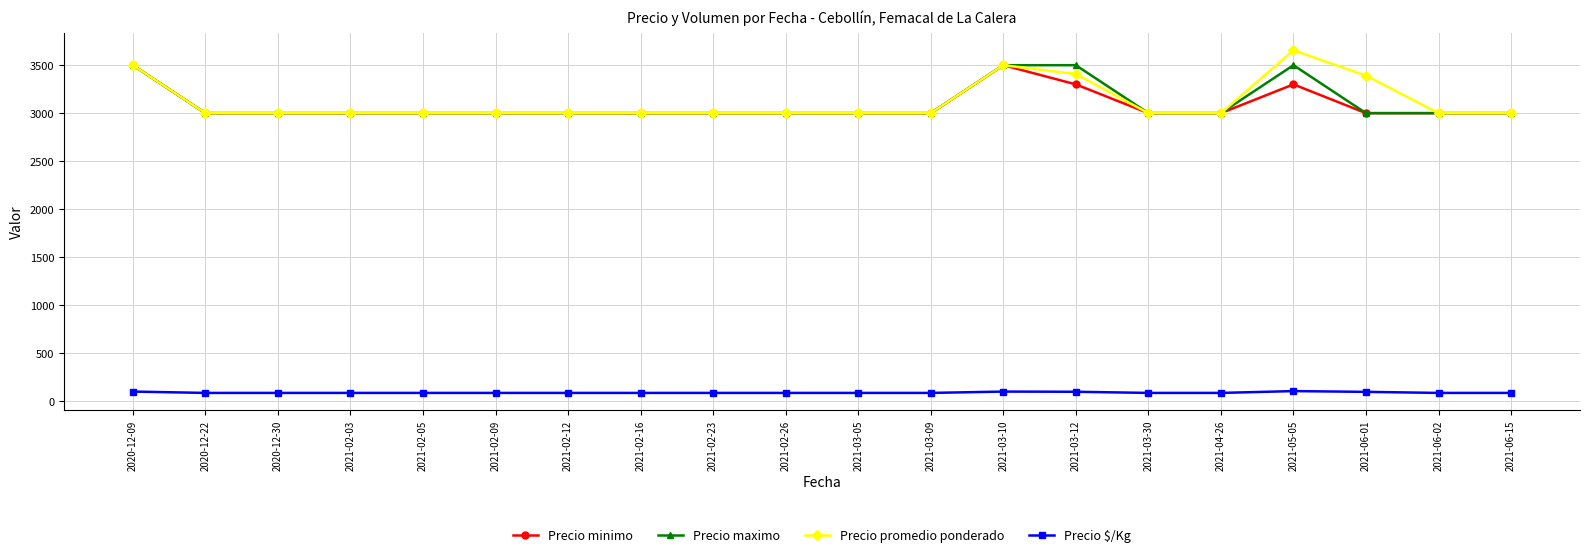

At how many categories does at least one series exceed 458?

20